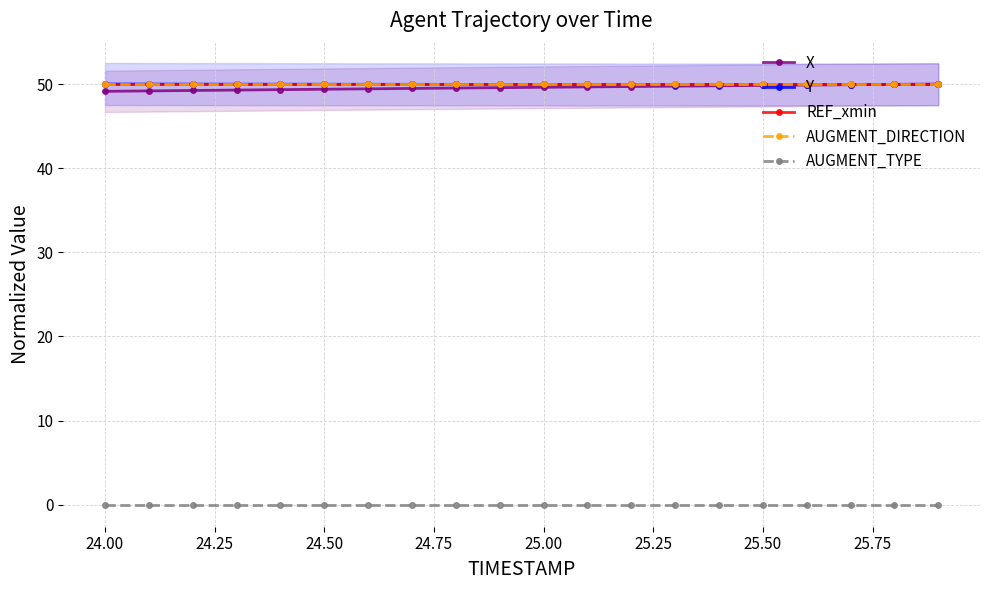

True or false: Y and X cross at least once.

True